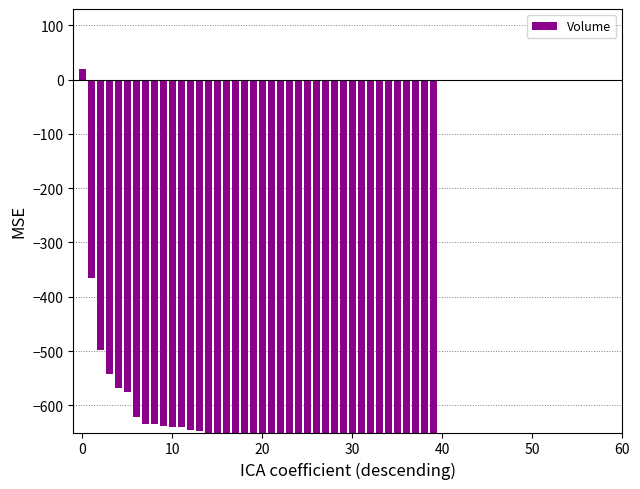

What is the label of the 13th bar from the left?

12